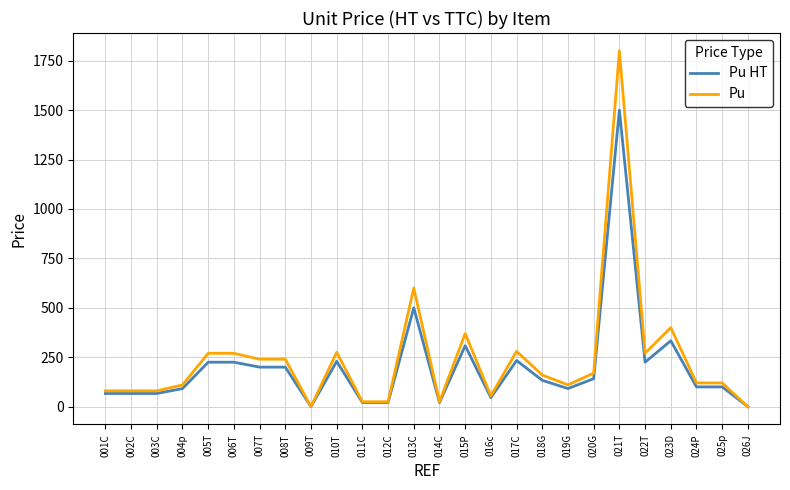

List the series in order of their peak value, highest first.

Pu, Pu HT